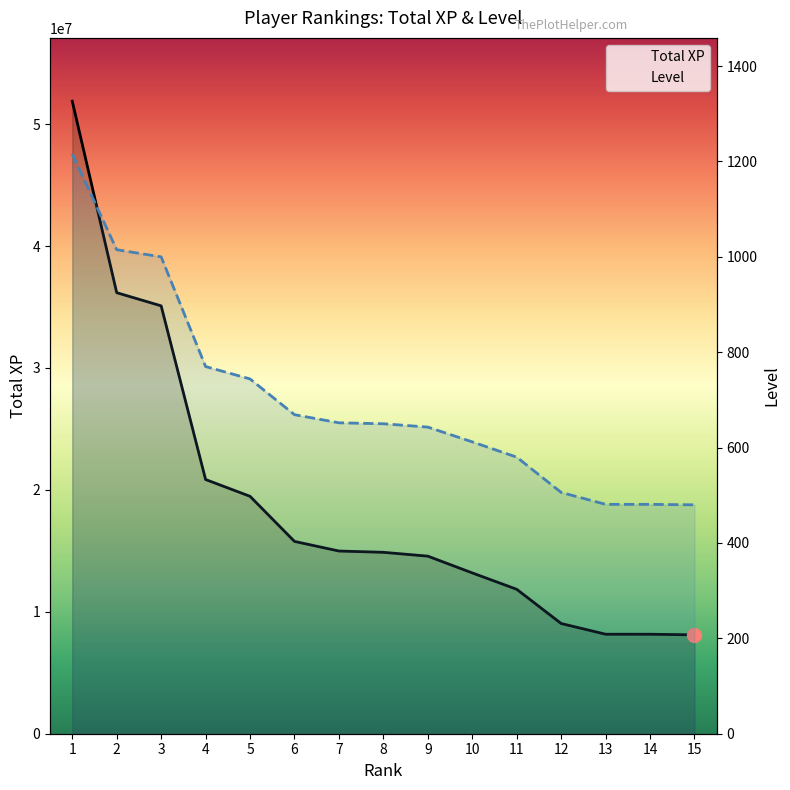

The value of Total XP at 9 is 7507216. True or false?

False